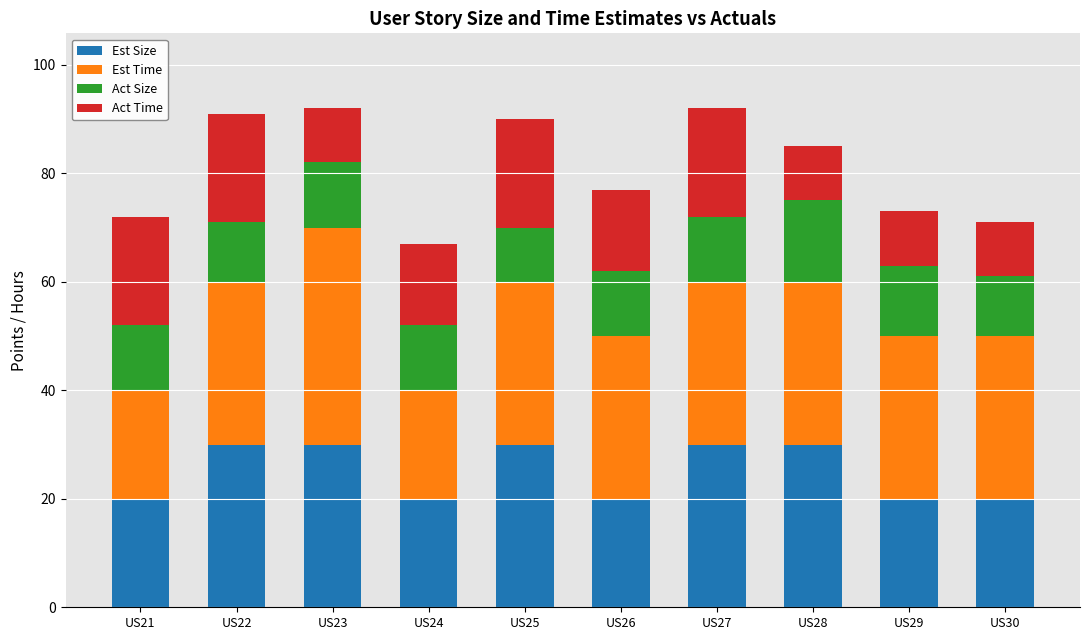

What is the minimum value for Est Size?

20